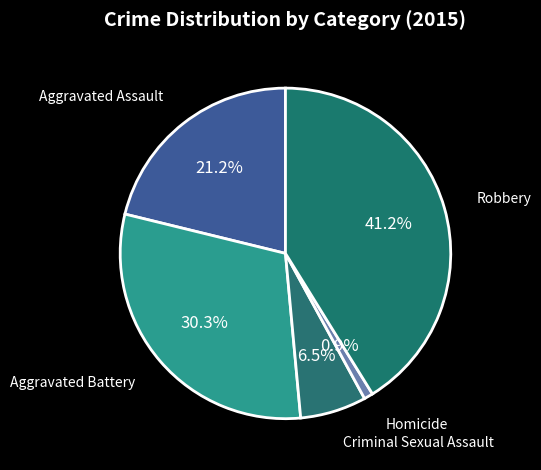

Is there a majority slice in this chart?

No